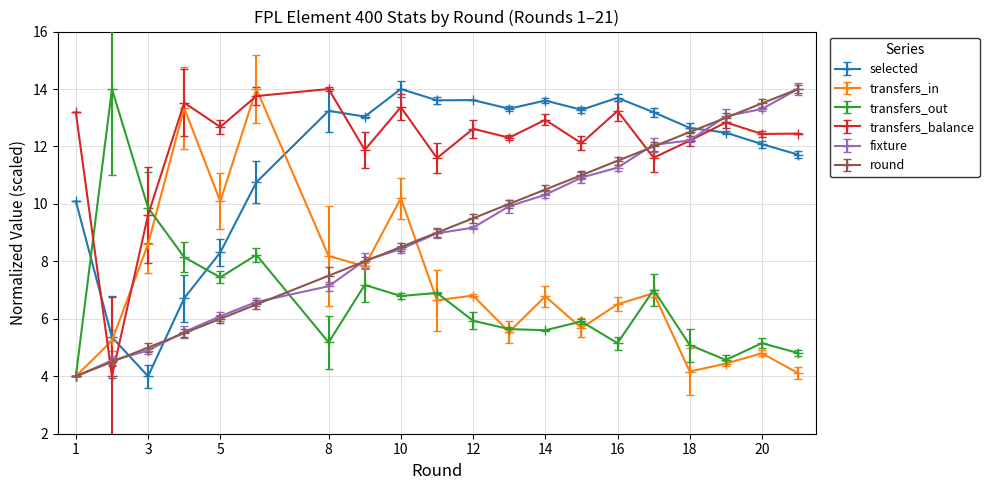

What is the average value of the transfers_in series?

7.2